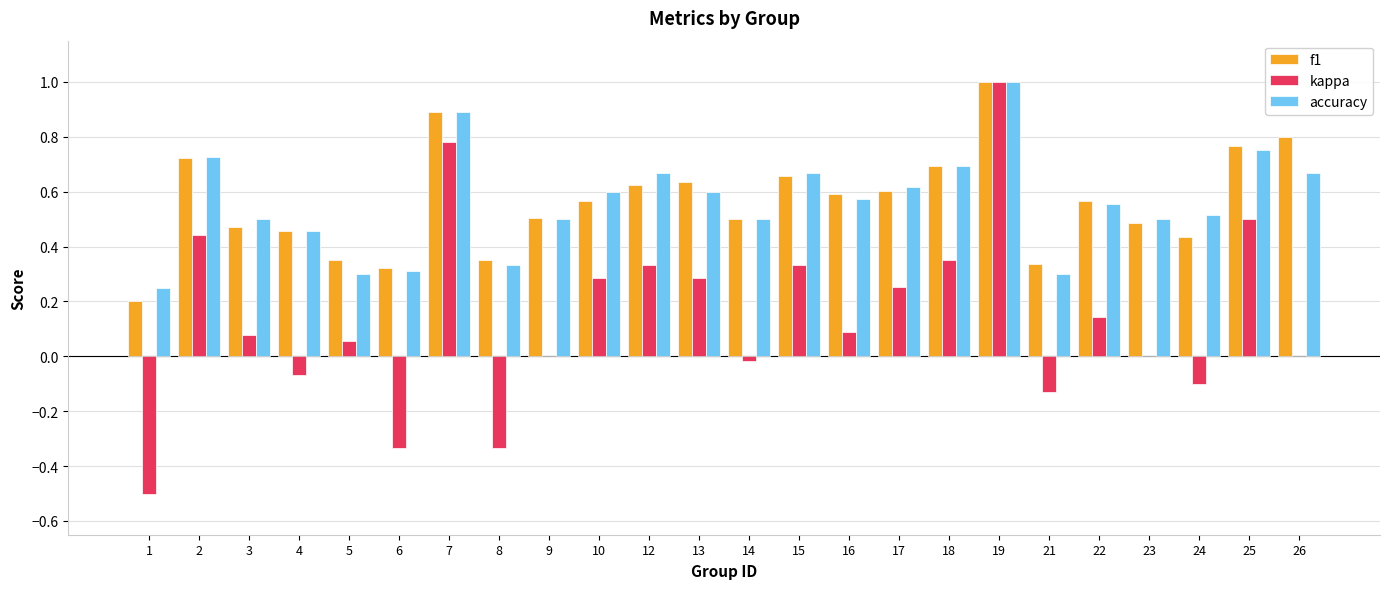

Is the value of f1 at 17 greater than the value of accuracy at 19?

No